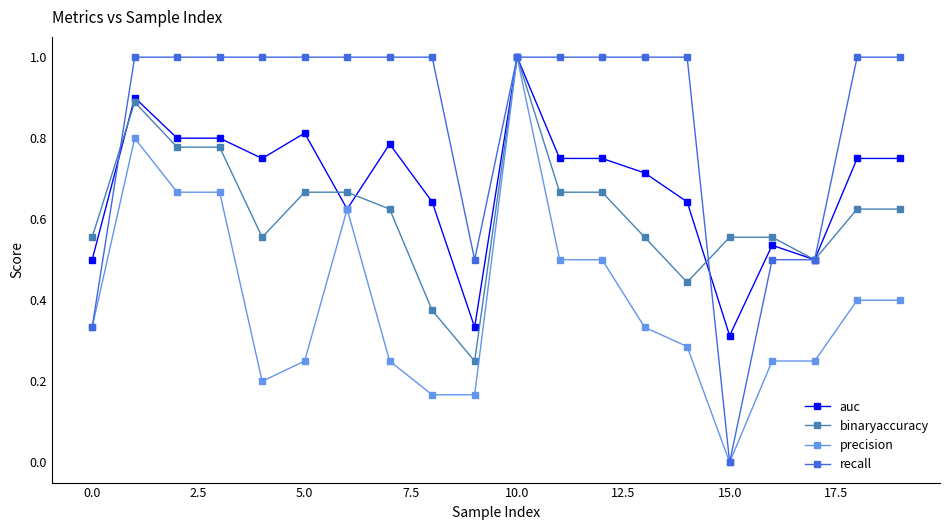

Which series has the largest total across all categories?

recall